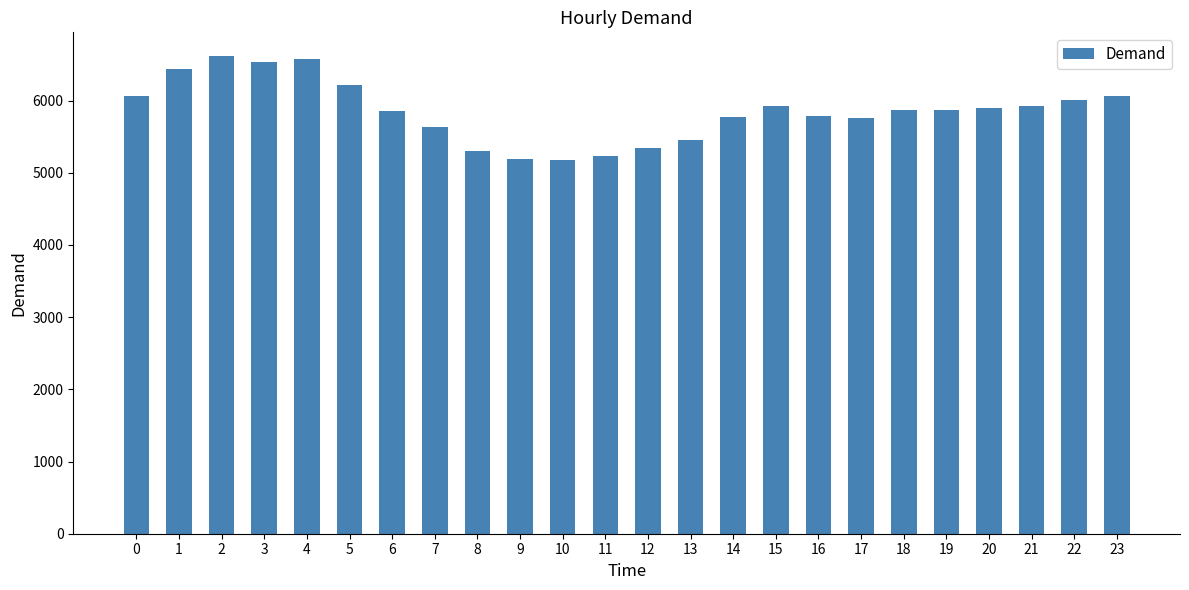

What is the ratio of the value at 9 to the value at 3?

0.8